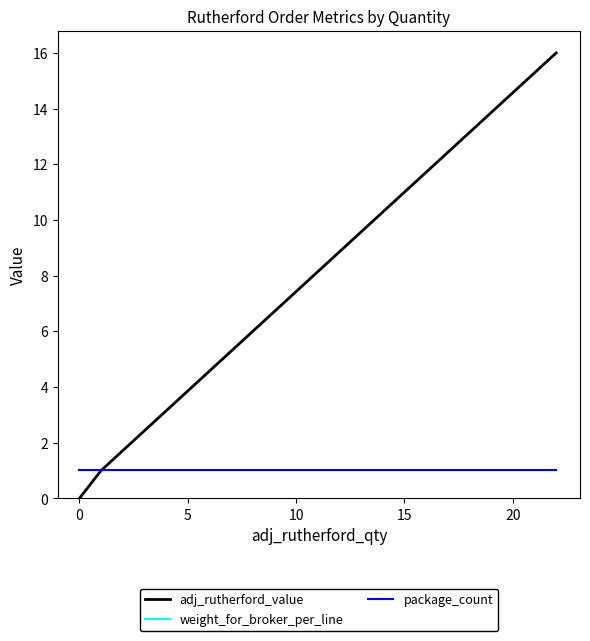

What are all the series names shown in the legend?

adj_rutherford_value, weight_for_broker_per_line, package_count